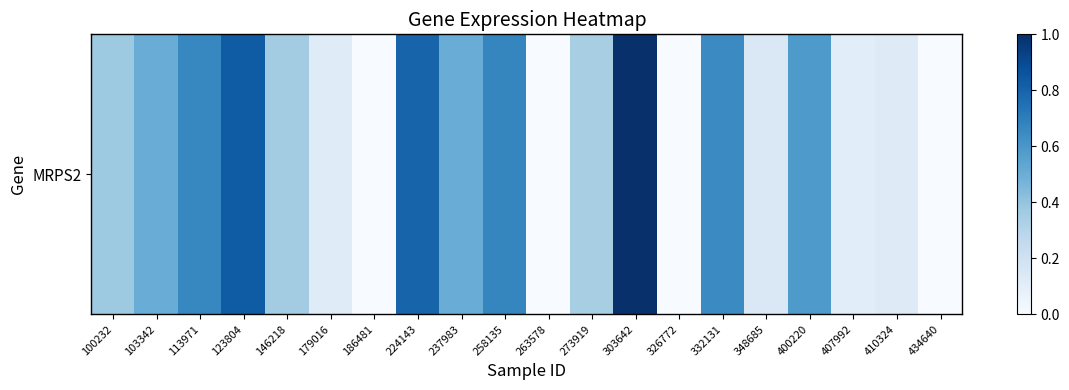

The chart shows a value of 0.2 at 103342. True or false?

False